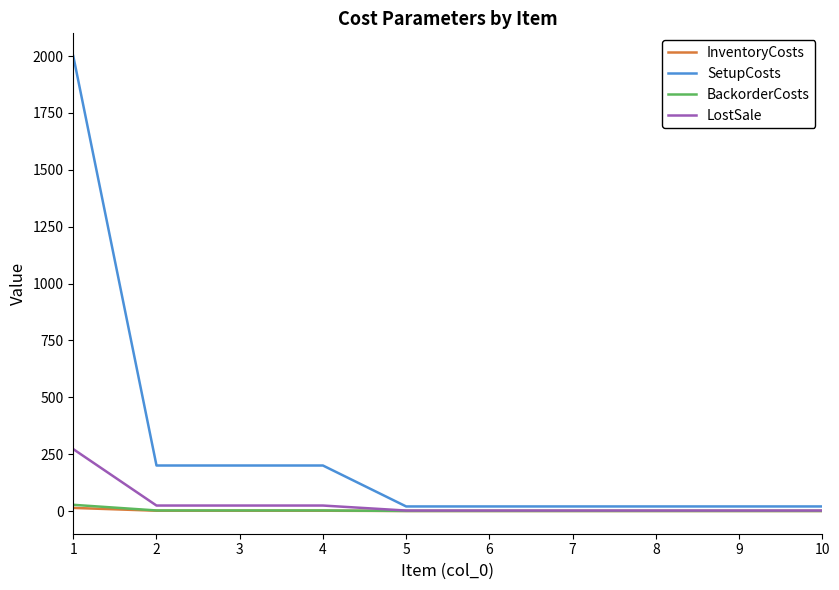

Between 1 and 8, which series saw the biggest shift?

SetupCosts